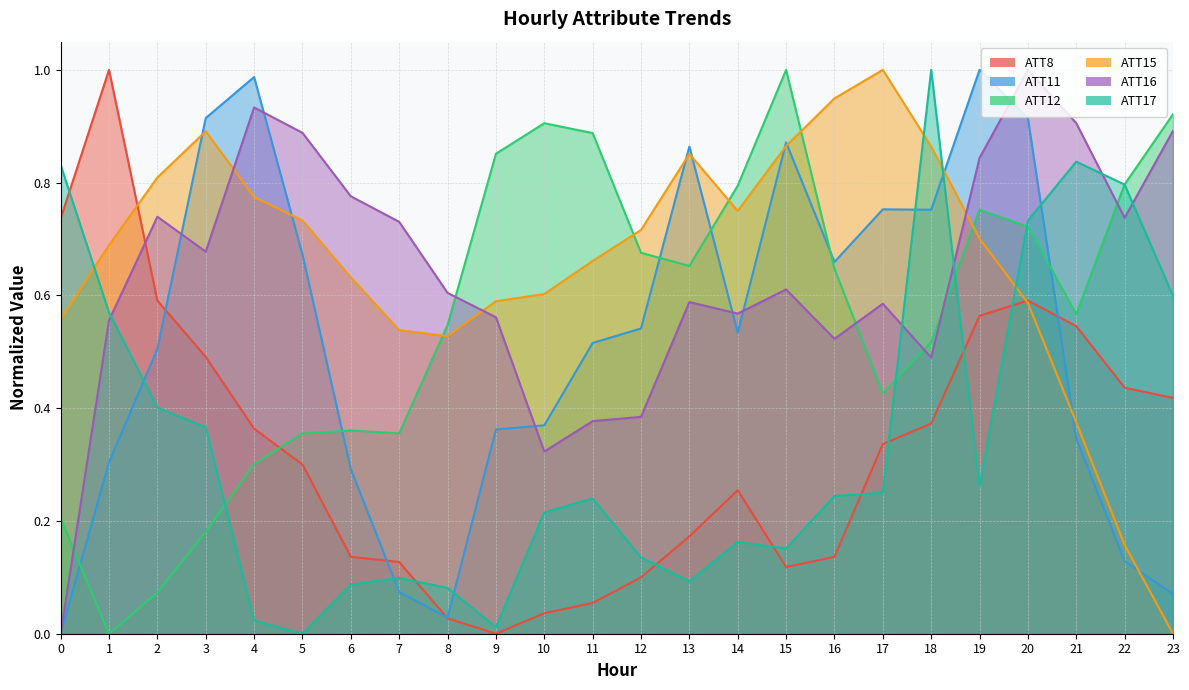

Which category has the lowest value in the ATT12 series?

1